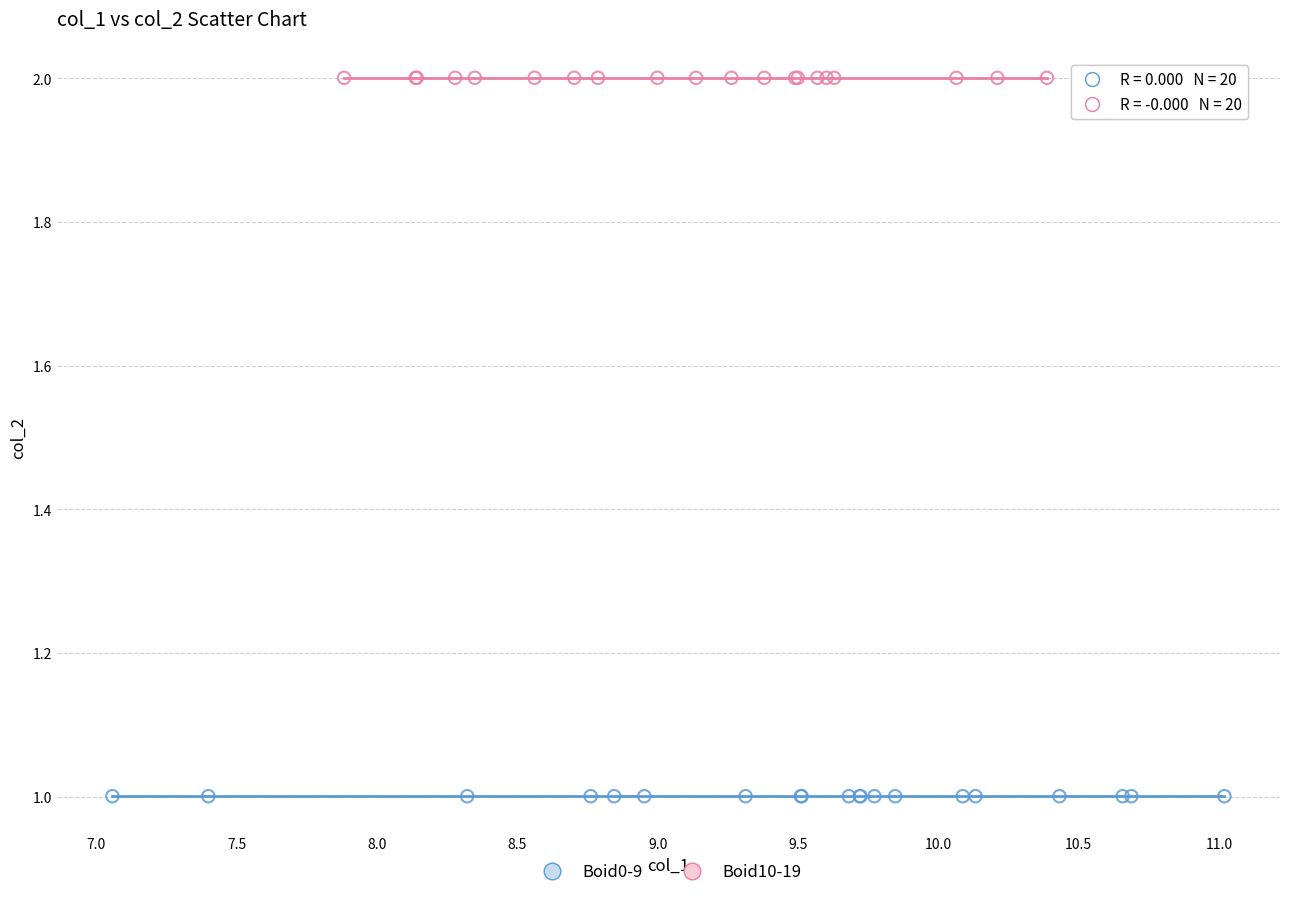

What are all the series names shown in the legend?

Boid0-9, Boid10-19